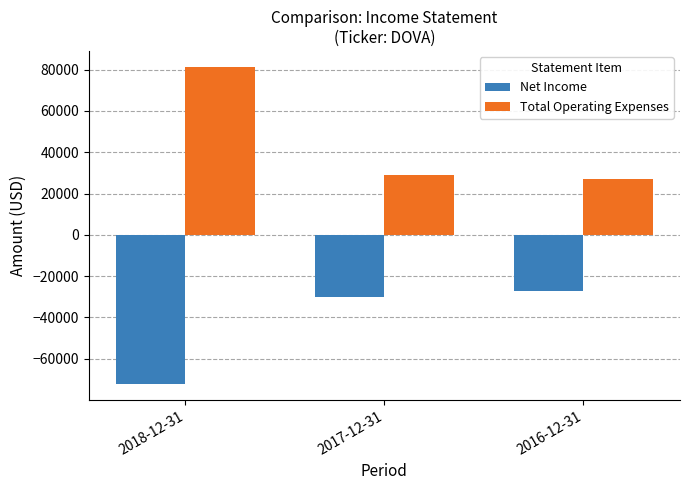

How many data points in Net Income are less than -30000?

1